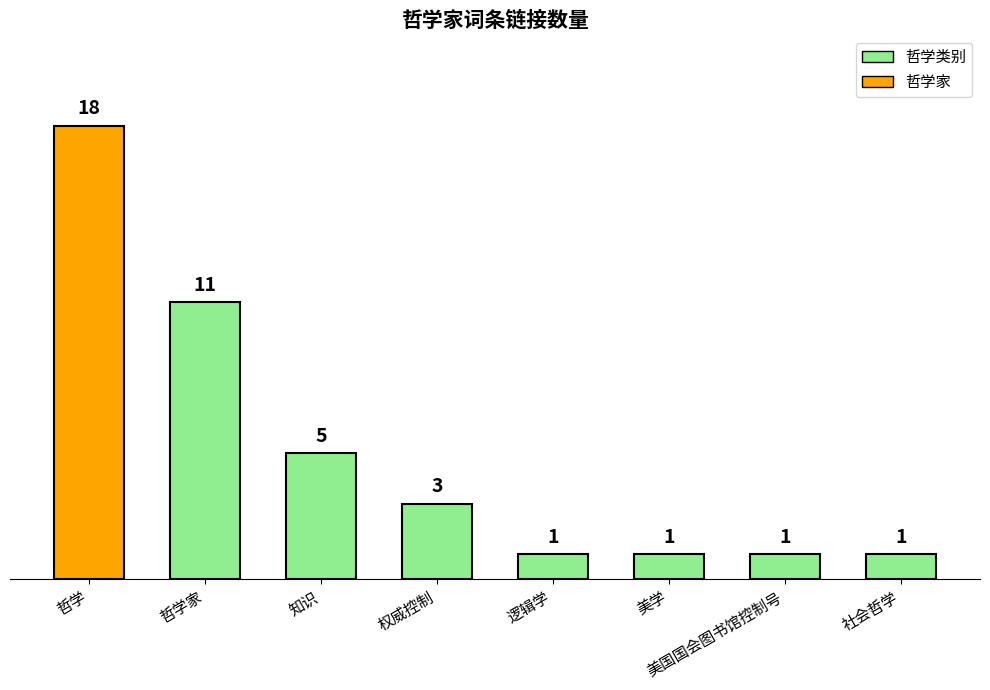

Read the value at 社会哲学.

1